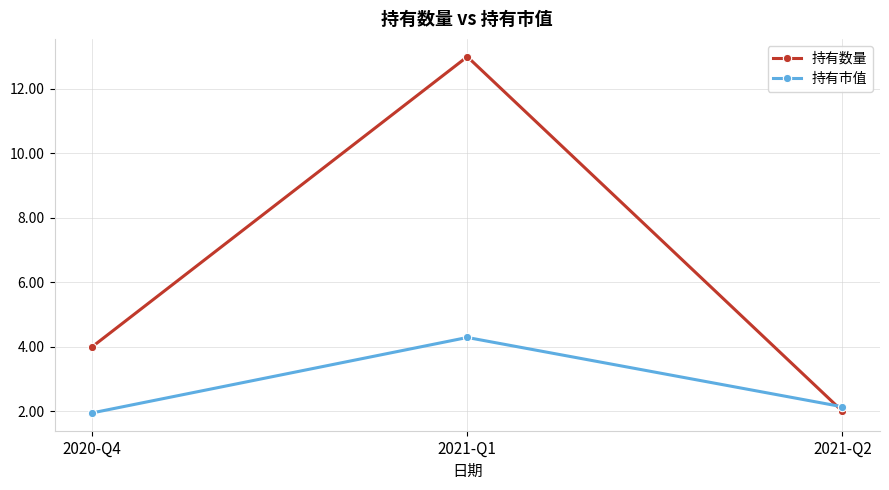

What is the sum of all 持有市值 values?

8.4